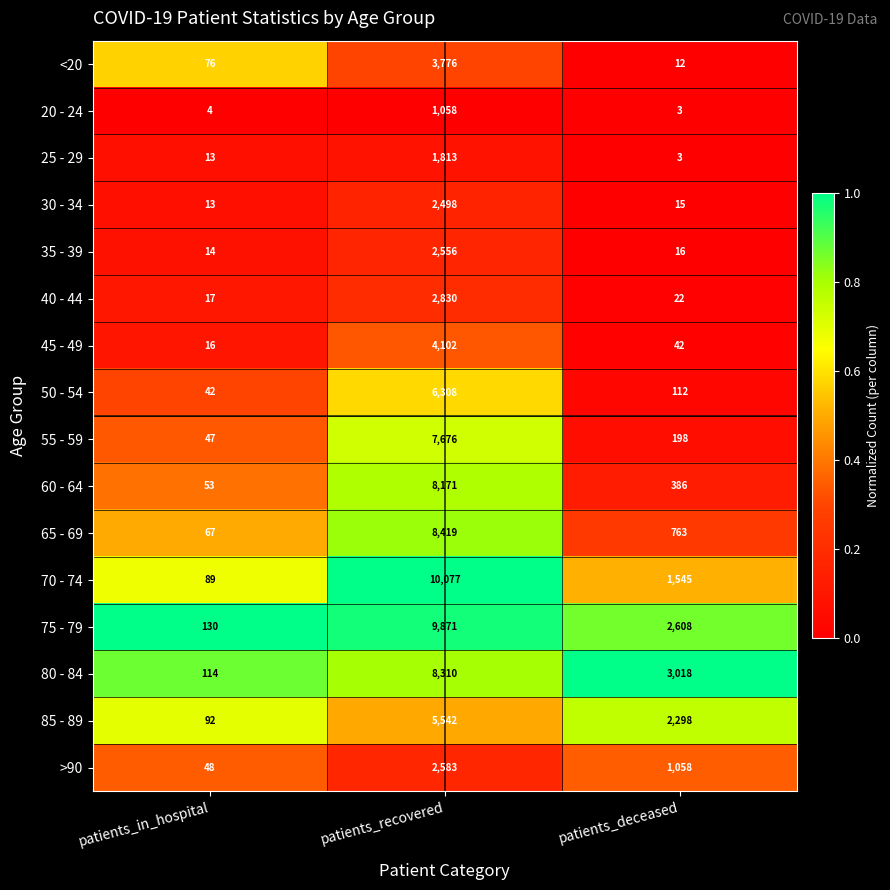

Which series has the largest total across all categories?

75 - 79